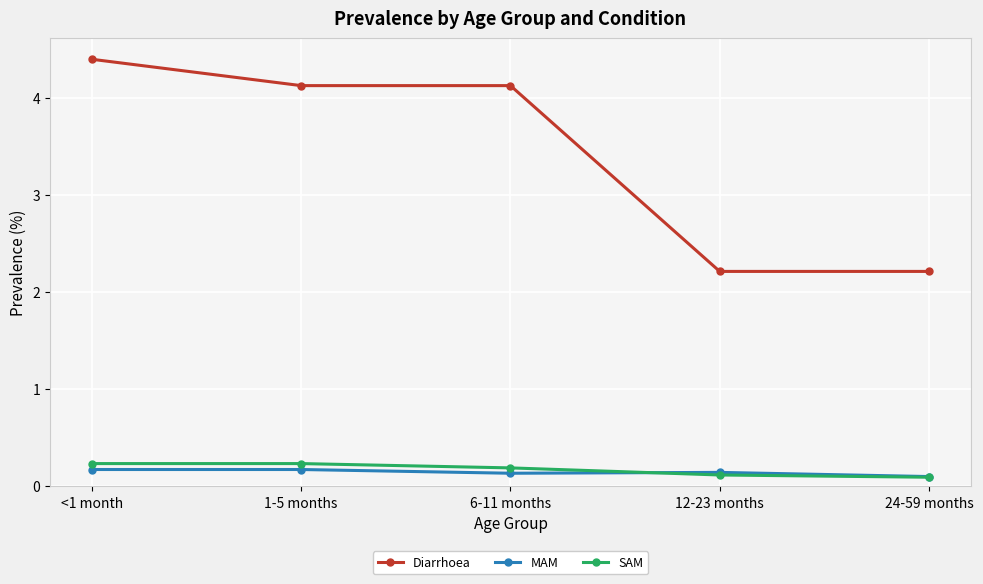

Between 1-5 months and 12-23 months, which series saw the biggest shift?

Diarrhoea